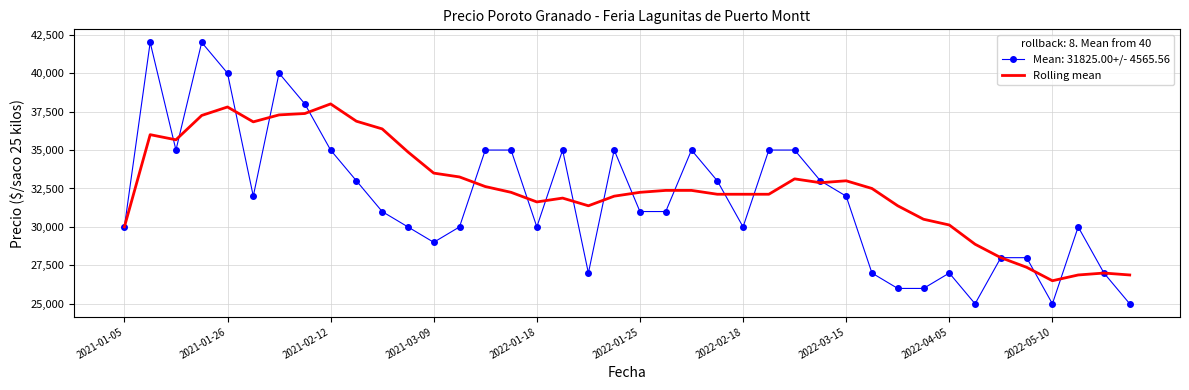

List the series in order of their peak value, highest first.

Mean: 31825.00+/- 4565.56, Rolling mean